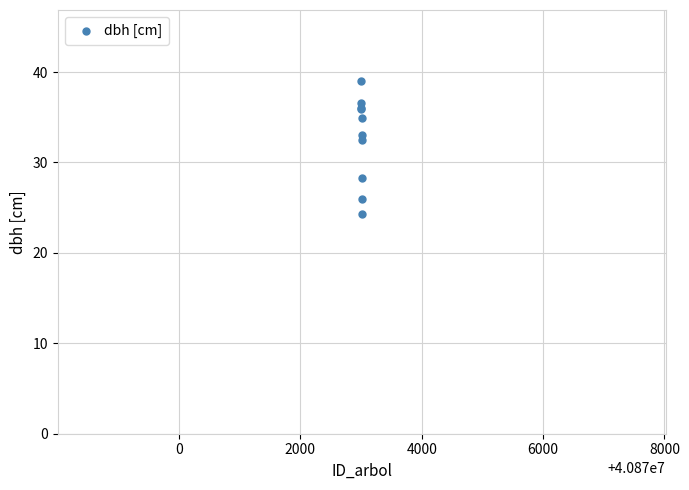

What Y value in the scatter plot is closest to 31?

32.5